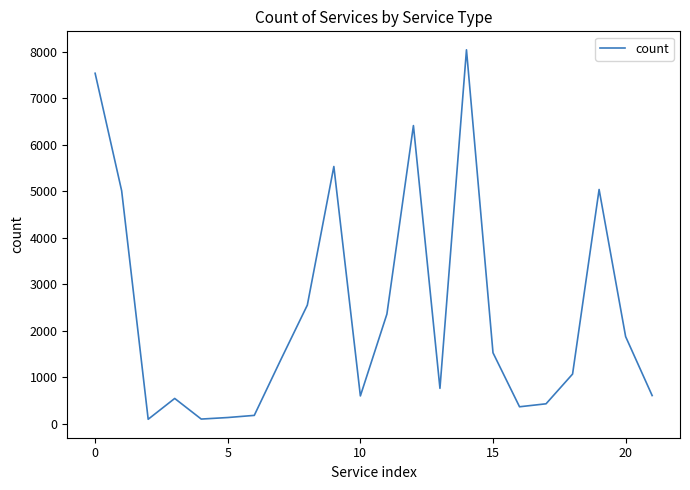

What is the sum of all values?

52208